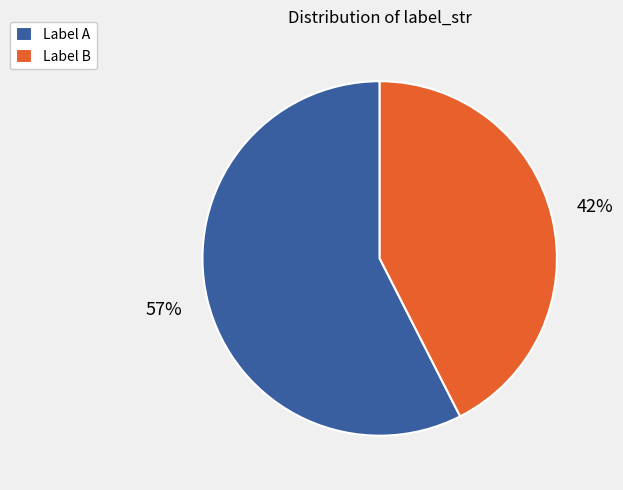

Is the sum of Label B and Label A greater than half?

Yes